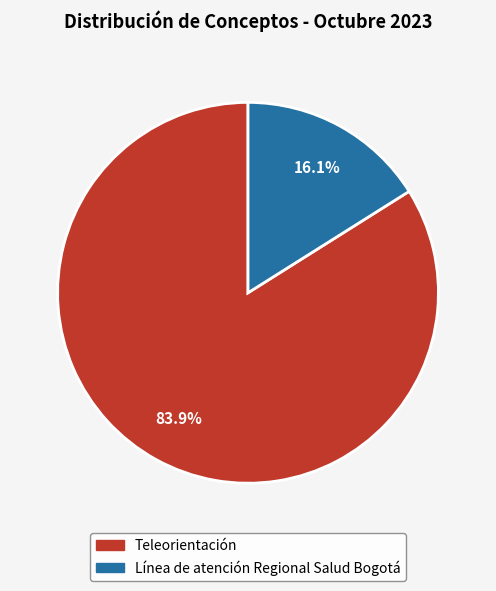

What is the smallest slice in the pie chart?

Línea de atención Regional Salud Bogotá